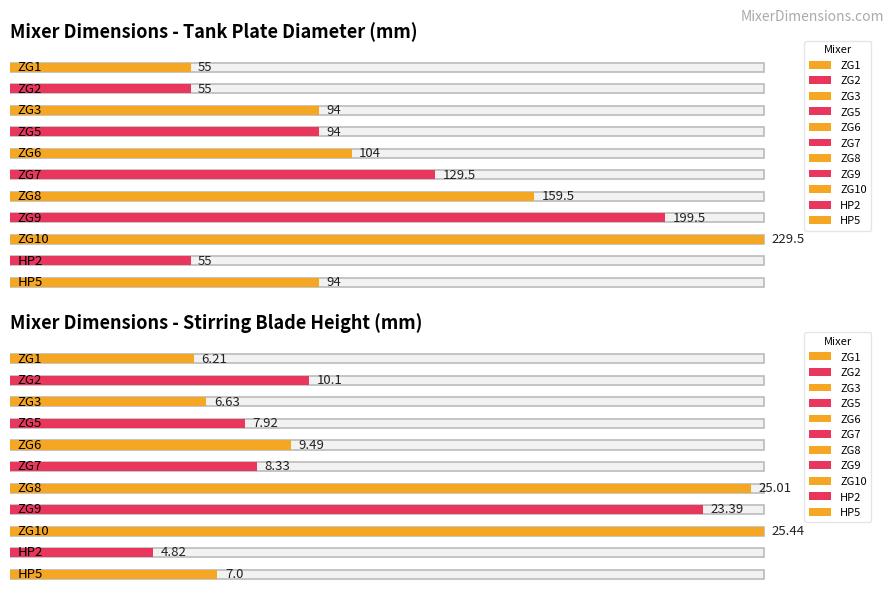

What is the lowest value of the Tank Plate Diameter series?

55.0